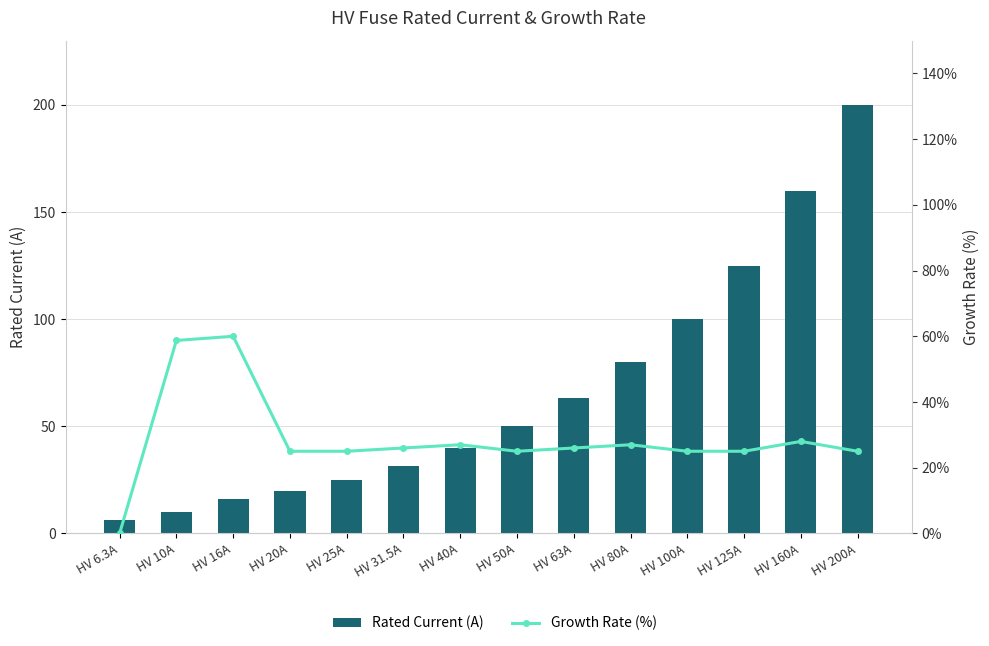

Which series has the largest total across all categories?

Rated Current (A)